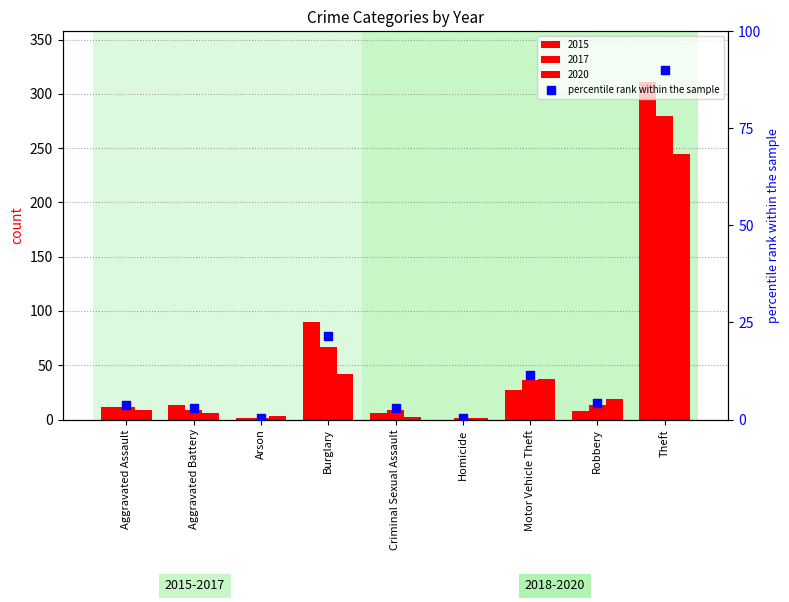

What is the ratio of the value at Motor Vehicle Theft to the value at Robbery?

2.8